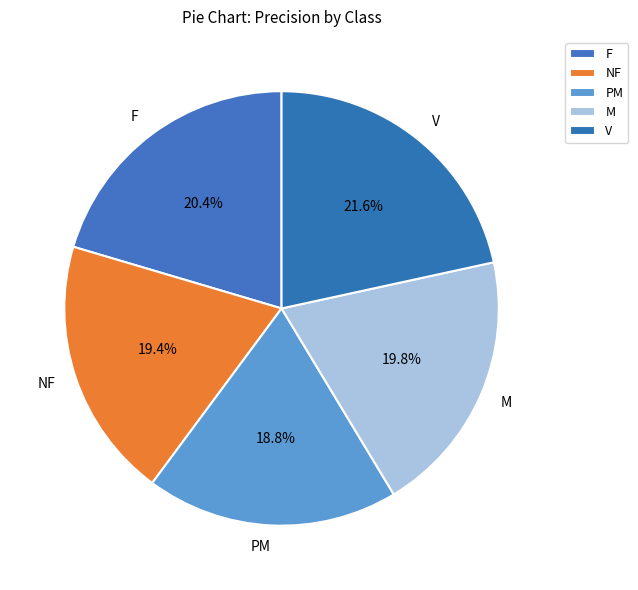

Does M represent more than half of the total?

No